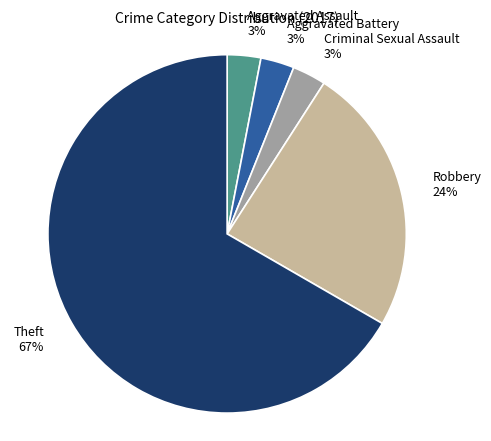

Which has a higher value, Theft or Aggravated Battery?

Theft